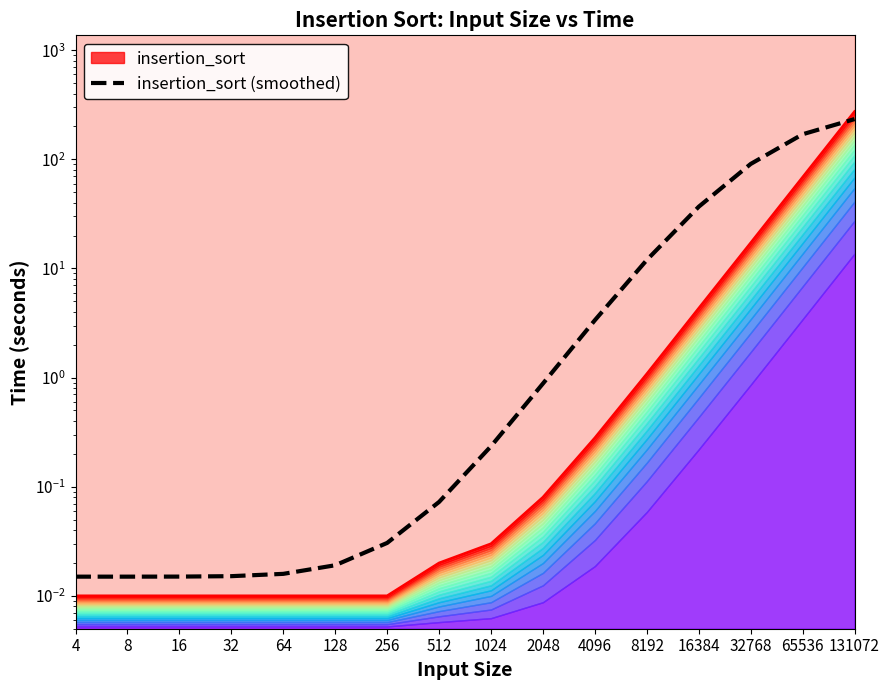

Rank the categories by value from highest to lowest.

131072, 65536, 32768, 16384, 8192, 4096, 2048, 1024, 512, 256, 128, 64, 32, 16, 8, 4